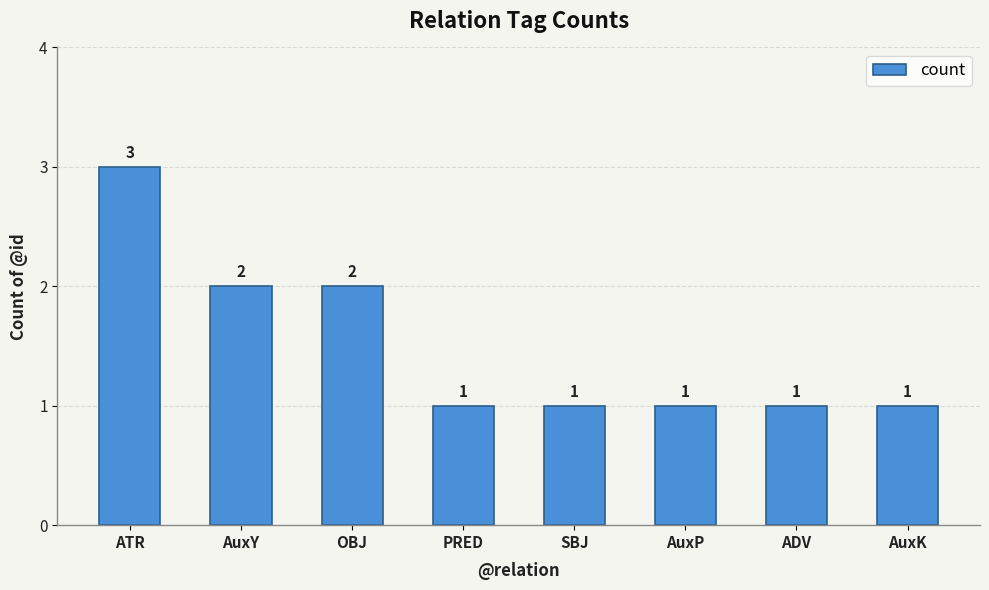

True or false: the data shows 1 at ATR.

False